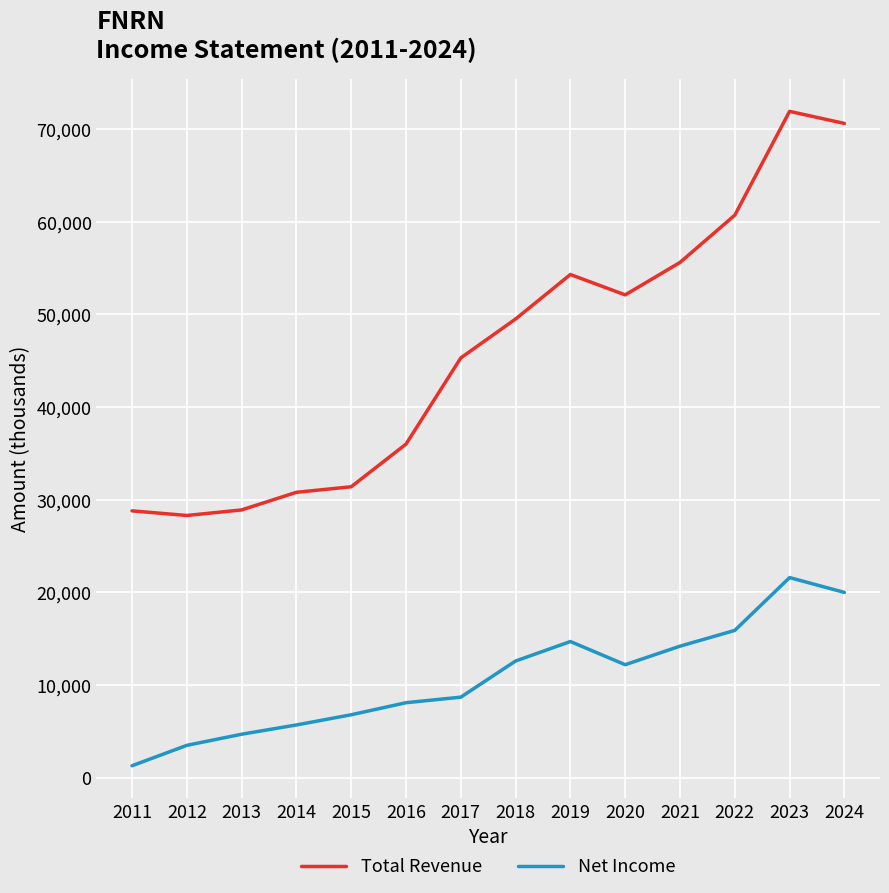

True or false: Net Income and Total Revenue cross at least once.

False